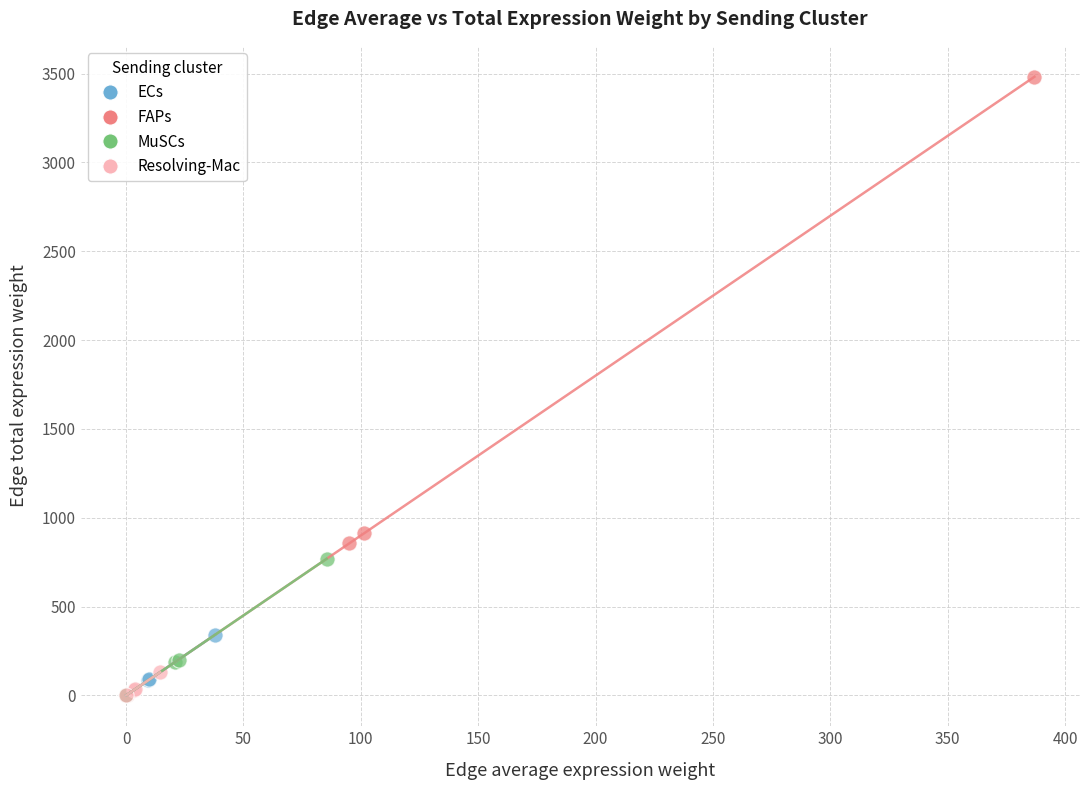

Which series reaches the maximum Y coordinate?

FAPs